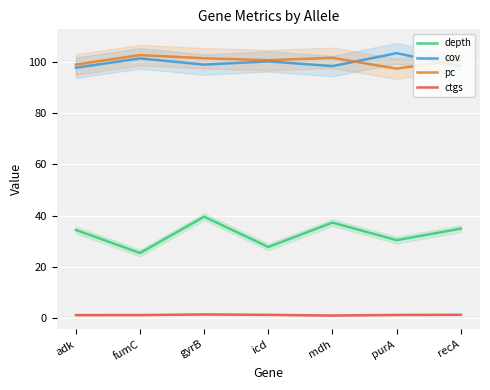

Rank the categories by pc value from lowest to highest.

purA, adk, icd, recA, gyrB, mdh, fumC